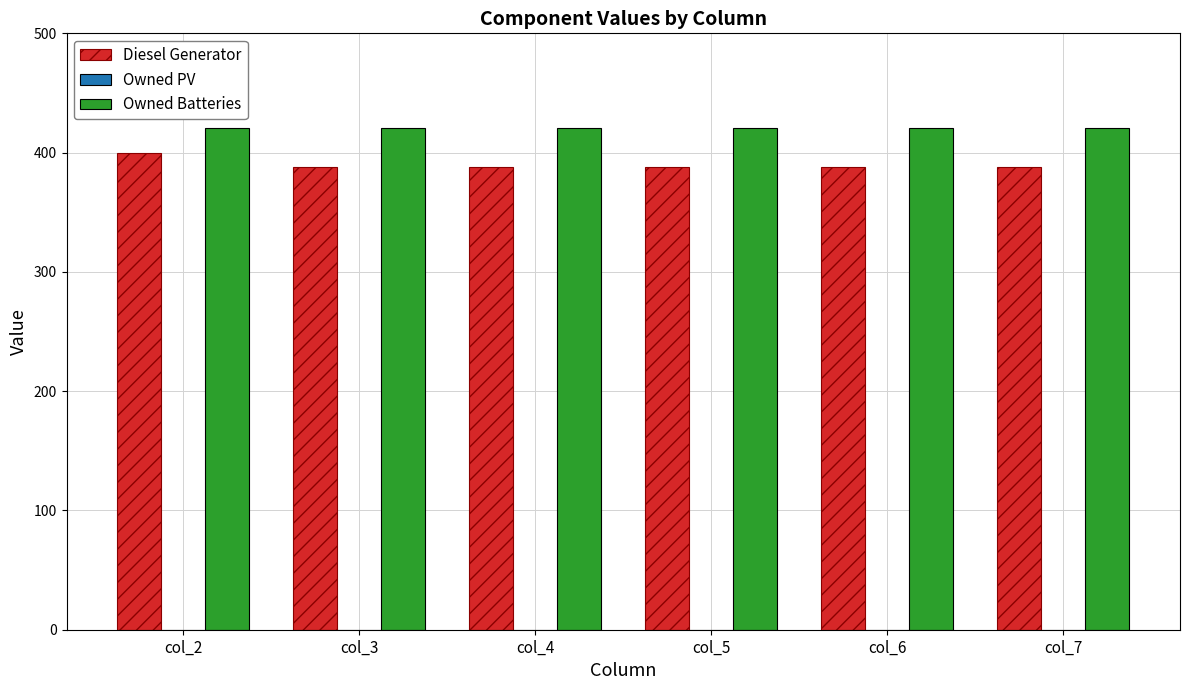

Reading left to right, transcribe all the data shown in this chart.

Diesel Generator: 400	388	388	388	388	388
Owned Batteries: 421	421	421	421	421	421